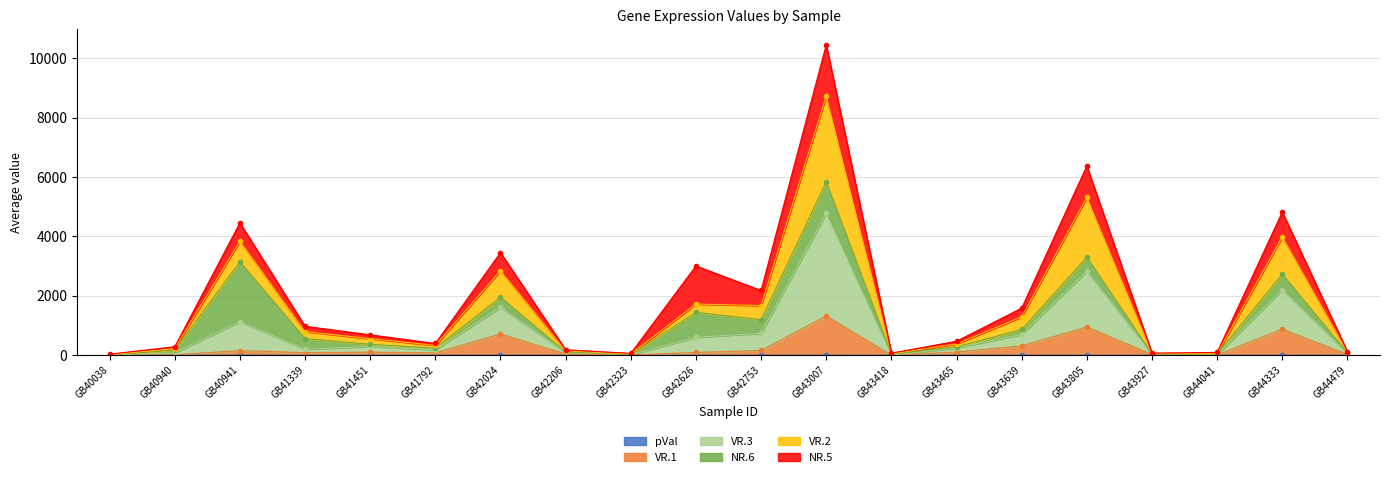

Rank the categories by pVal value from highest to lowest.

GB44479, GB44041, GB42323, GB42206, GB42024, GB41792, GB43639, GB44333, GB40941, GB40940, GB42753, GB41451, GB41339, GB43007, GB40038, GB43465, GB43927, GB43418, GB43805, GB42626